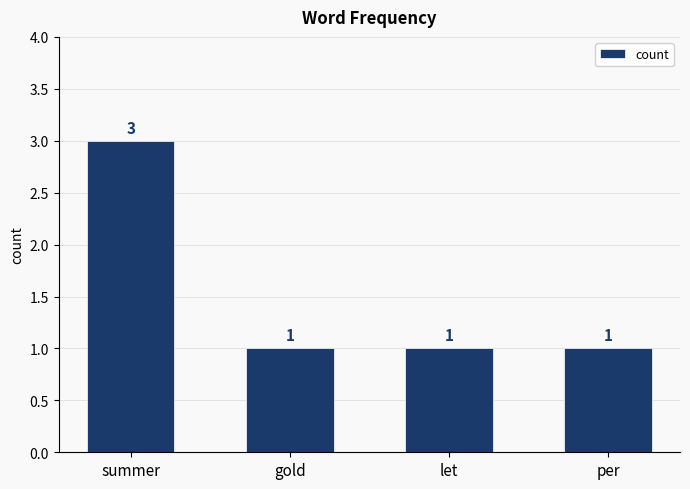

Reading left to right, transcribe all the data shown in this chart.

summer=3	gold=1	let=1	per=1